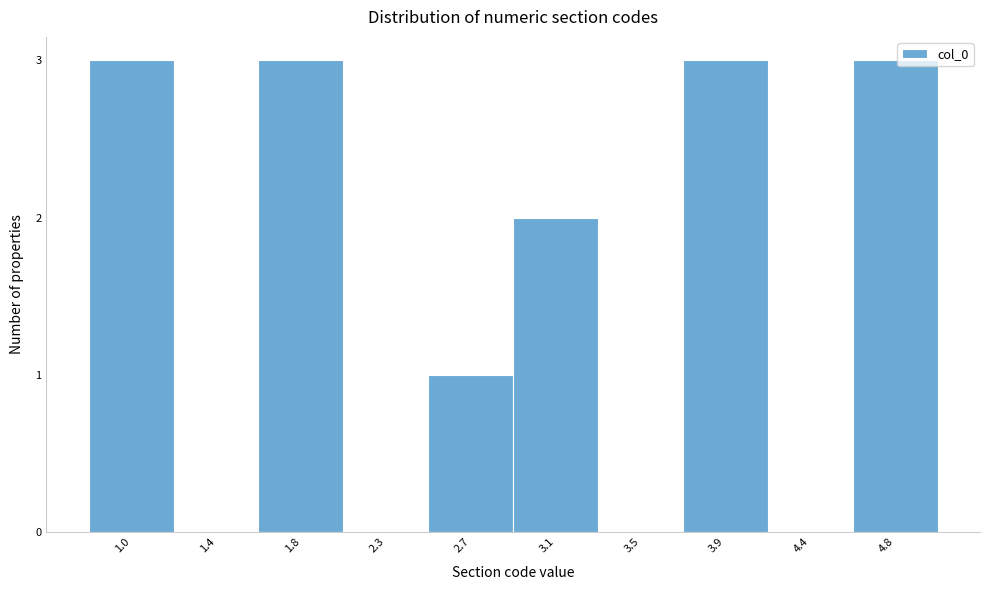

Reading right to left, transcribe all the data shown in this chart.

4.8=3	4.4=0	3.9=3	3.5=0	3.1=2	2.7=1	2.3=0	1.8=3	1.4=0	1.0=3